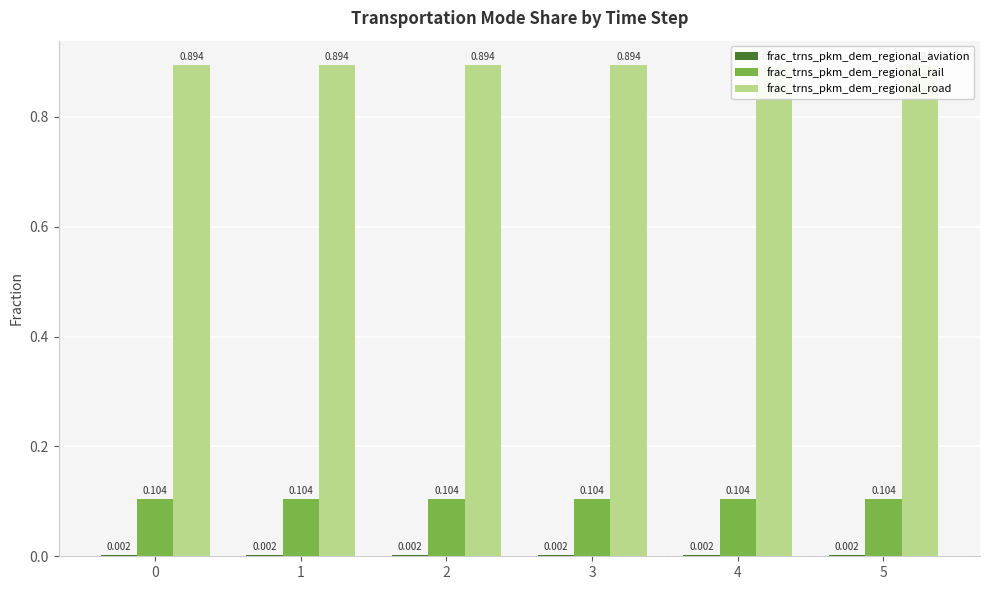

Which series changed the most between 2 and 4?

frac_trns_pkm_dem_regional_aviation